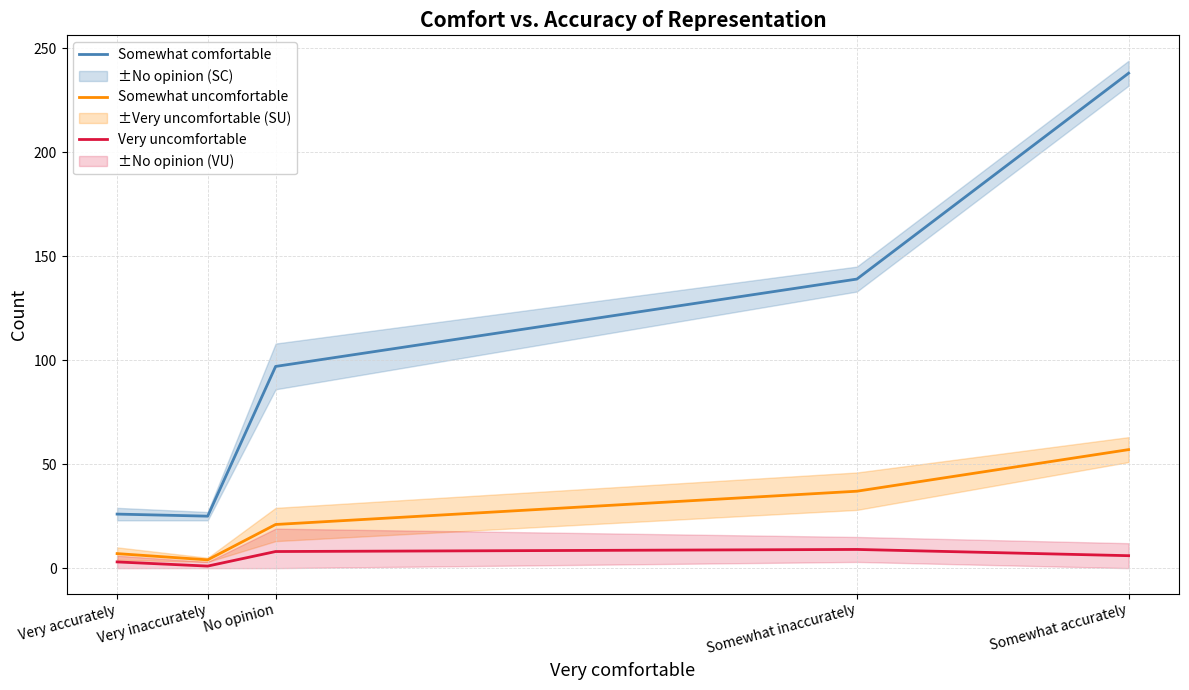

List the series in order of their peak value, highest first.

Somewhat comfortable, Somewhat uncomfortable, Very uncomfortable